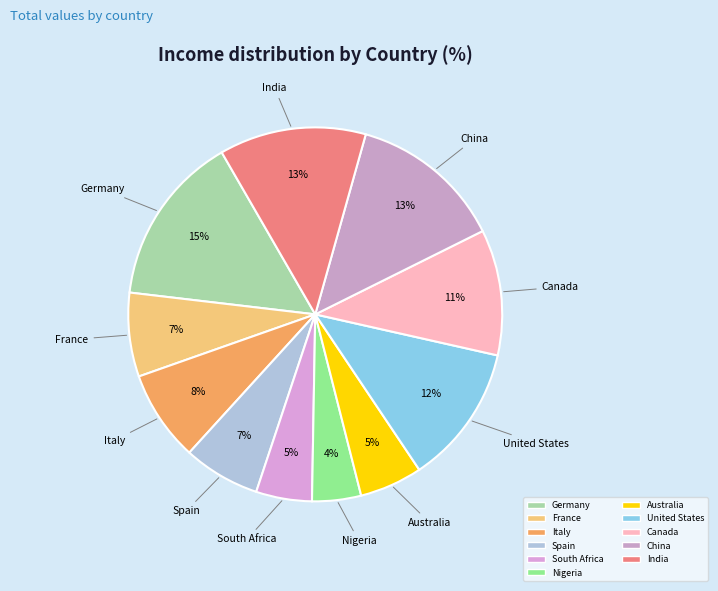

Is India the majority of the pie?

No